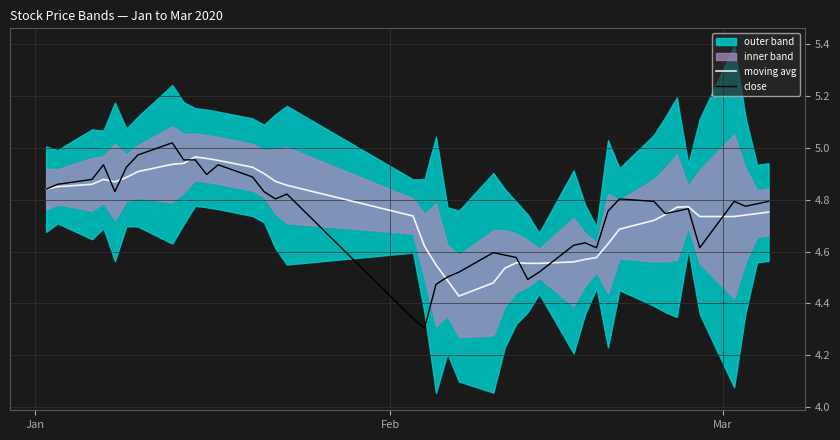

How many lines are shown in the chart?

2